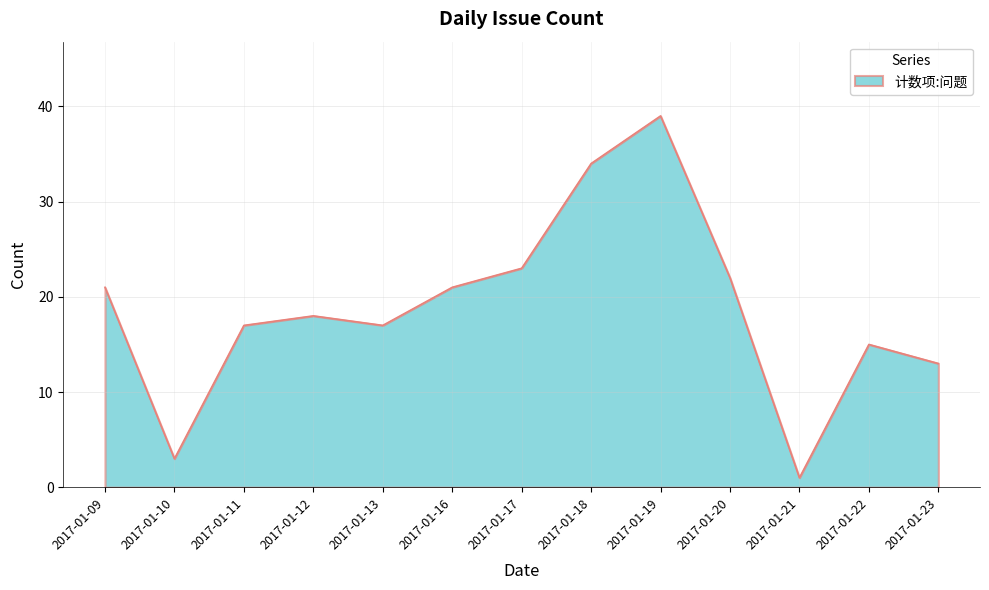

What is the greatest value displayed?

39